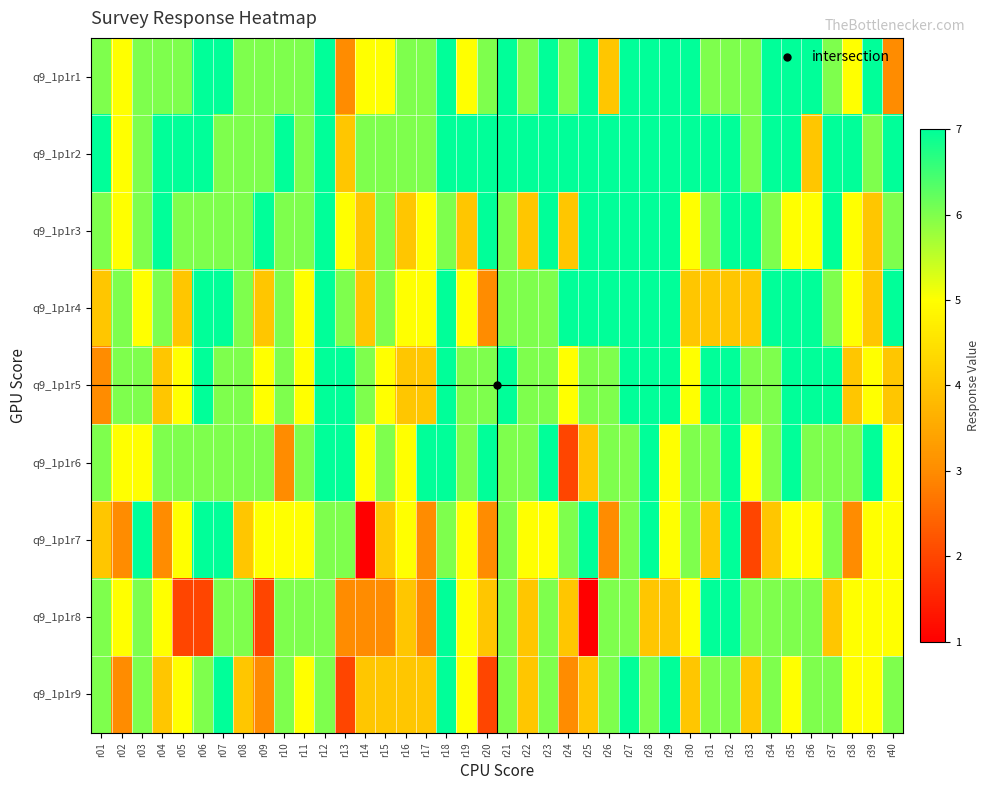

At which category is the sum across all series the highest?

r18